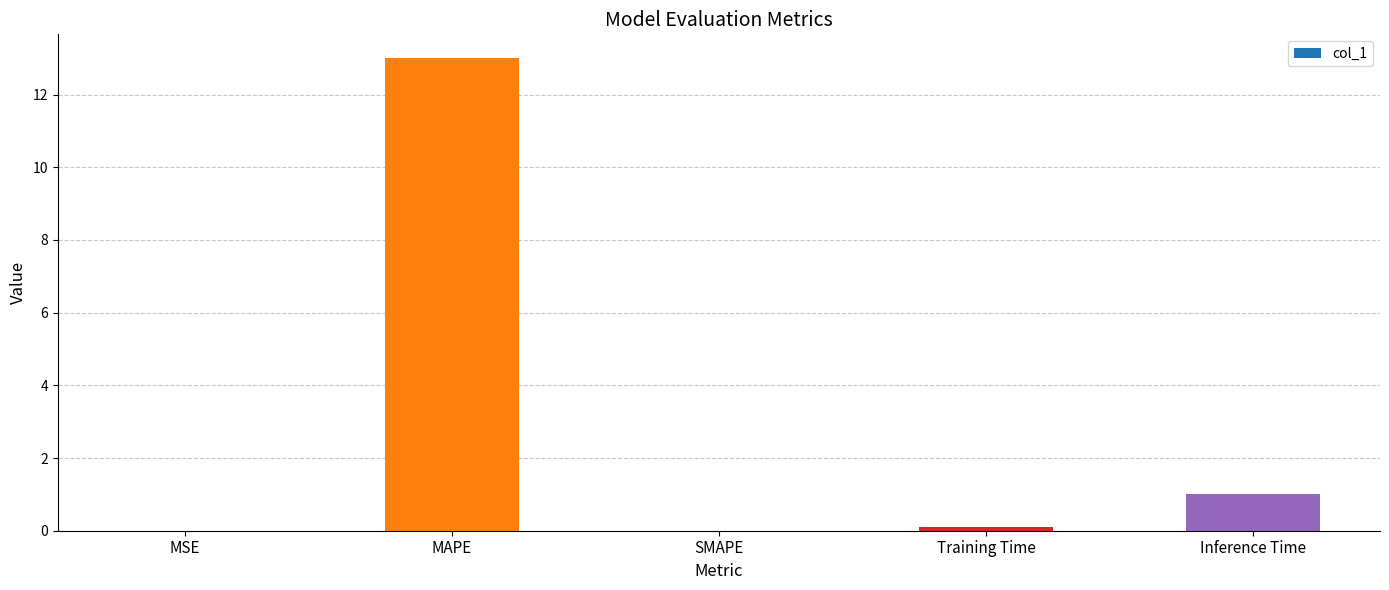

The value at MSE is 0.0. True or false?

True